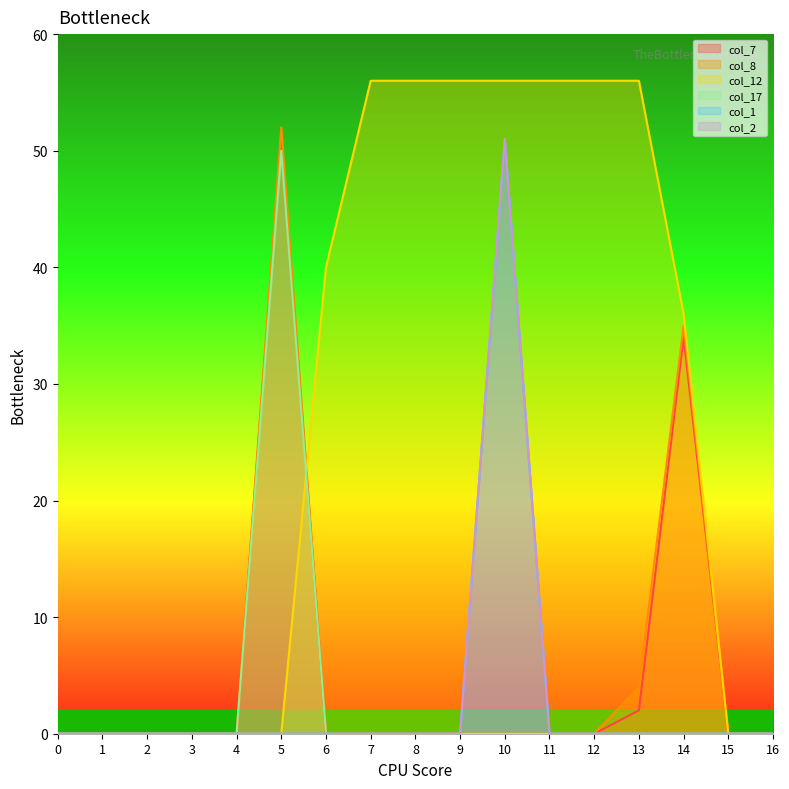

What is the greatest value displayed?

56